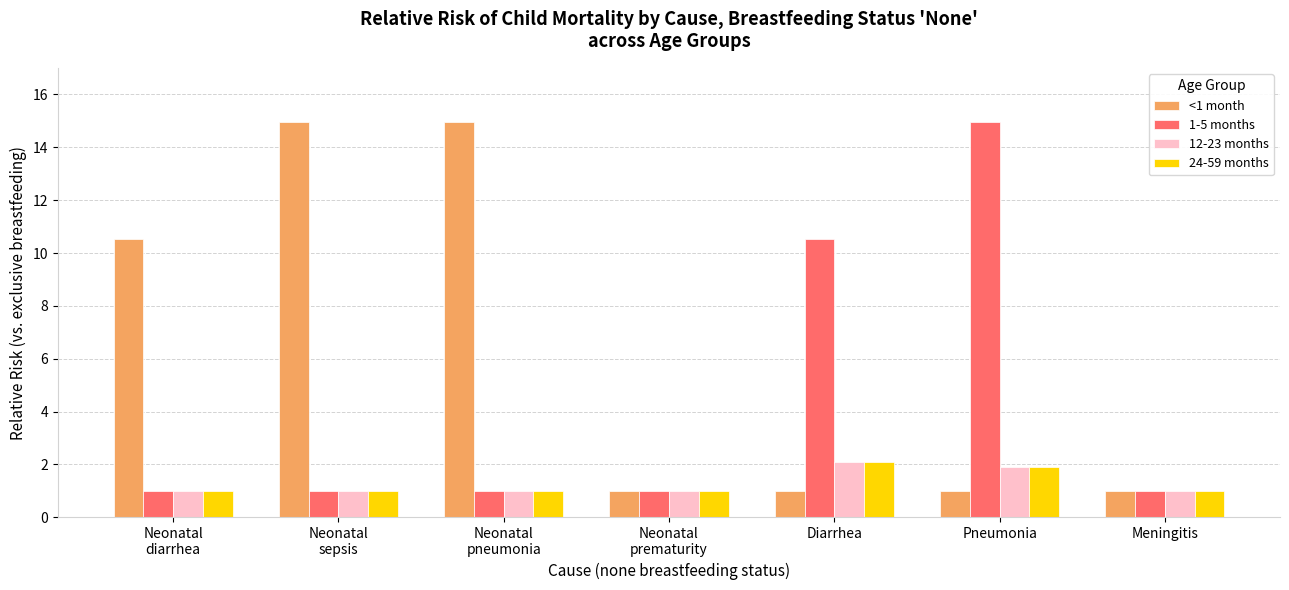

What is the sum of all 12-23 months values?

9.0